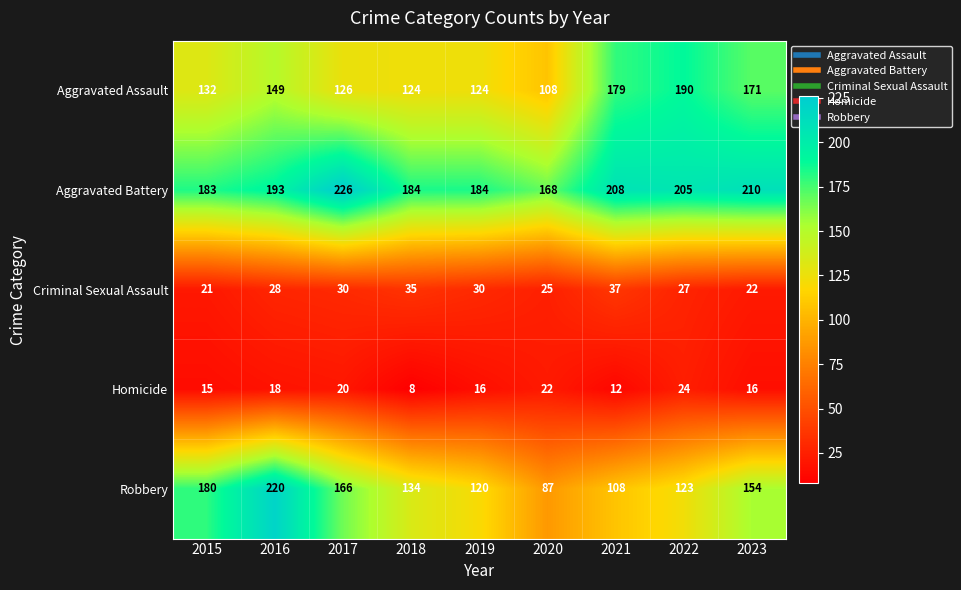

Is it true that Aggravated Assault equals 211 at 2015?

False